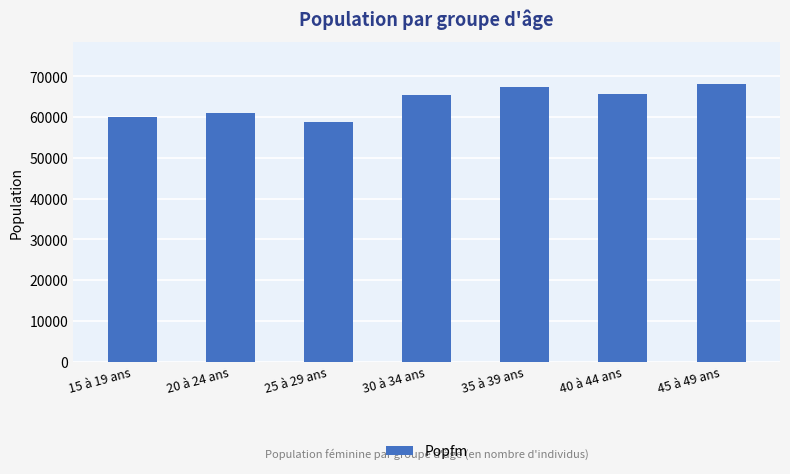

Which has a higher value, 35 à 39 ans or 30 à 34 ans?

35 à 39 ans